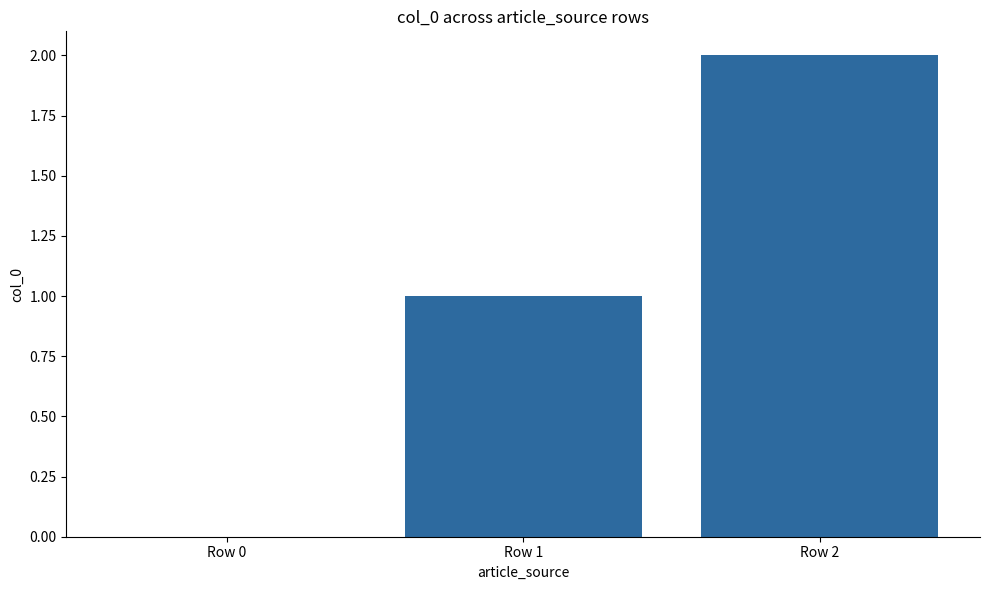

What is the maximum value shown in the chart?

2